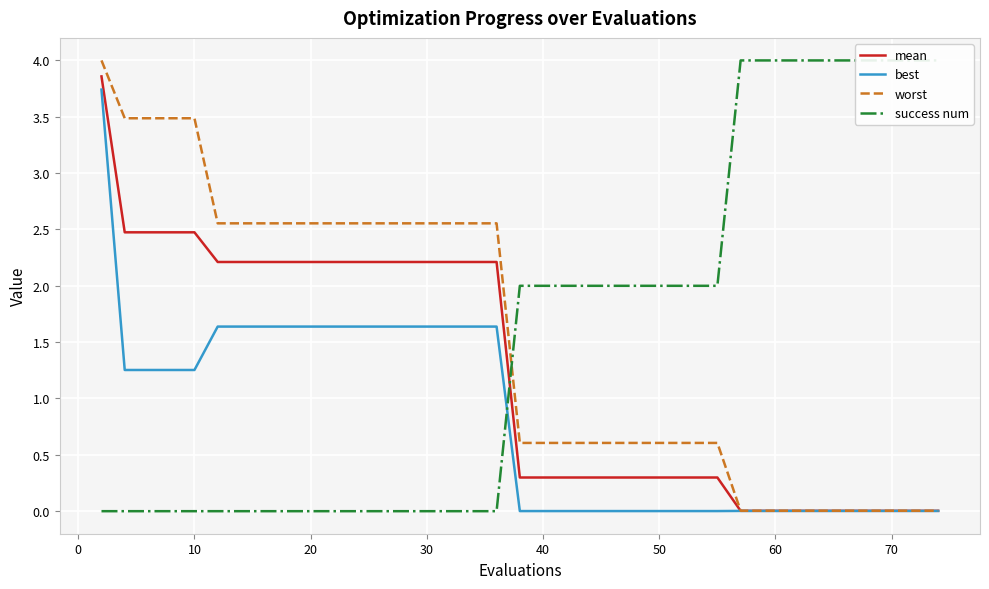

The value of worst at 20 is 0.9. True or false?

False